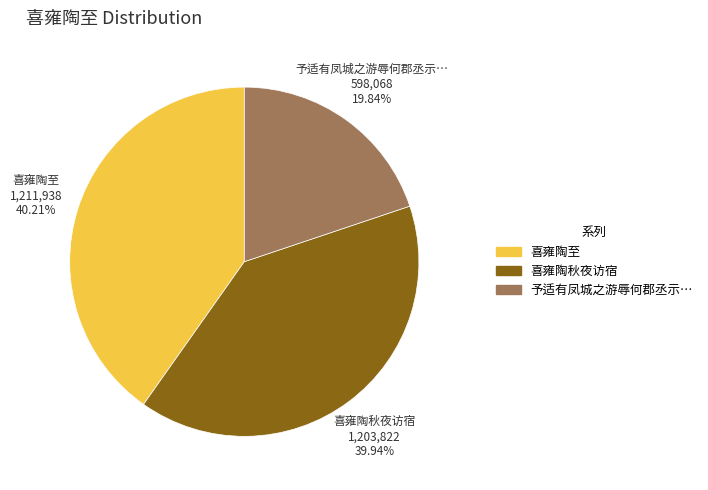

Is there any slice that represents more than half of the pie?

No